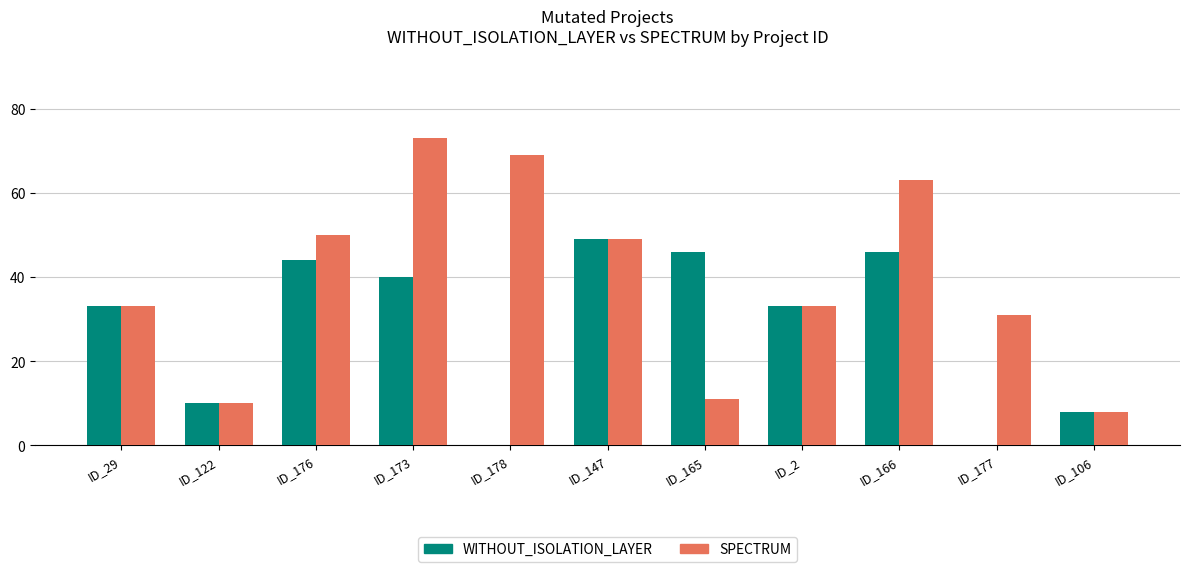

Which series has the largest total across all categories?

SPECTRUM